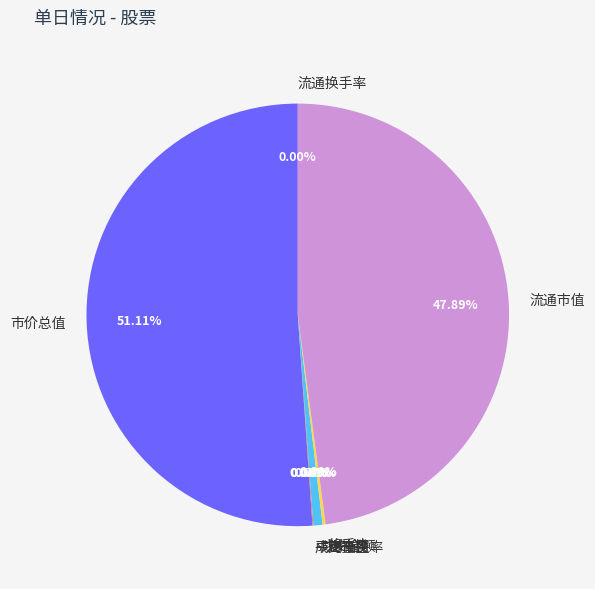

Which category has the biggest portion of the pie?

市价总值